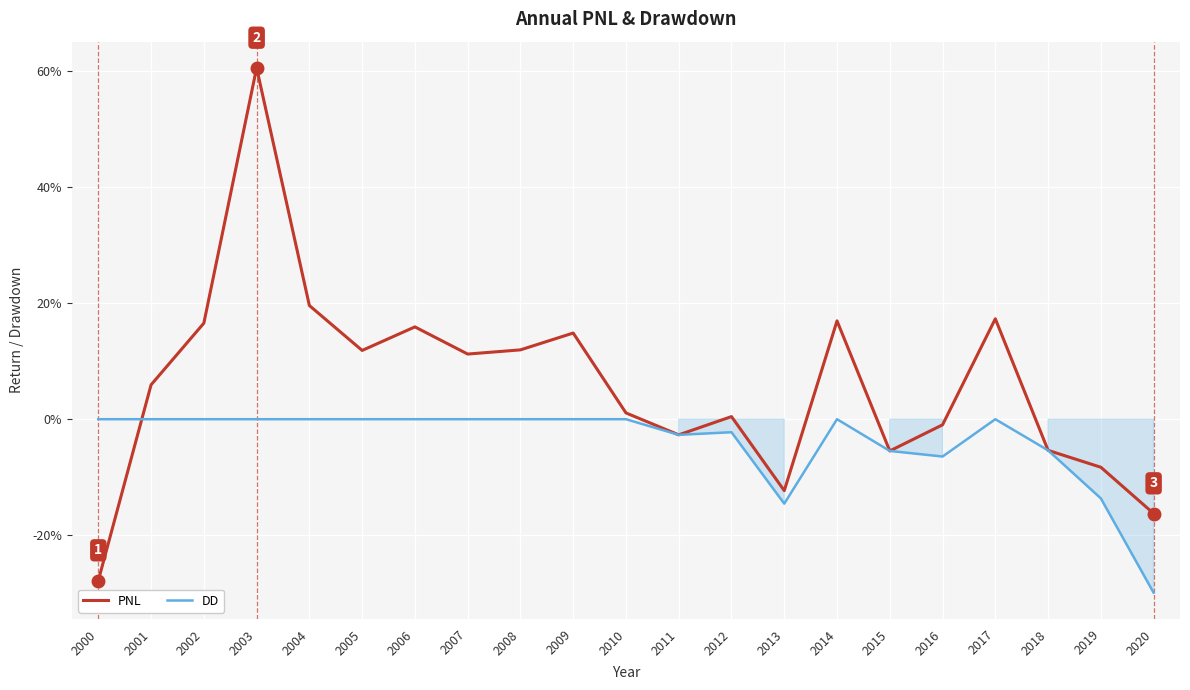

What are all the series names shown in the legend?

PNL, DD